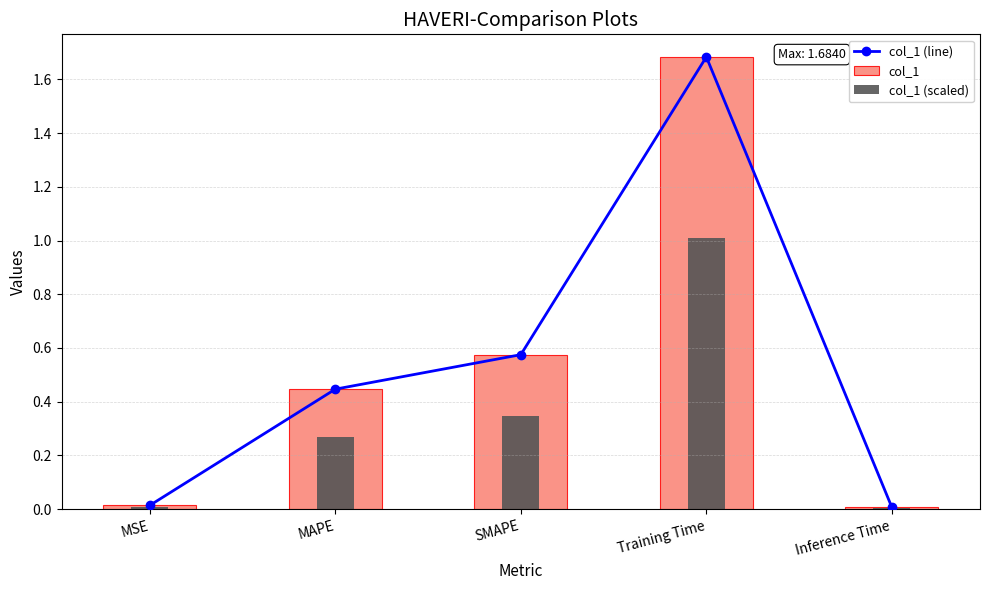

Reading left to right, transcribe all the data shown in this chart.

col_1 (line): 0.0	0.4	0.6	1.7	0.0
col_1: 0.0	0.4	0.6	1.7	0.0
col_1 (scaled): 0.0	0.3	0.3	1.0	0.0